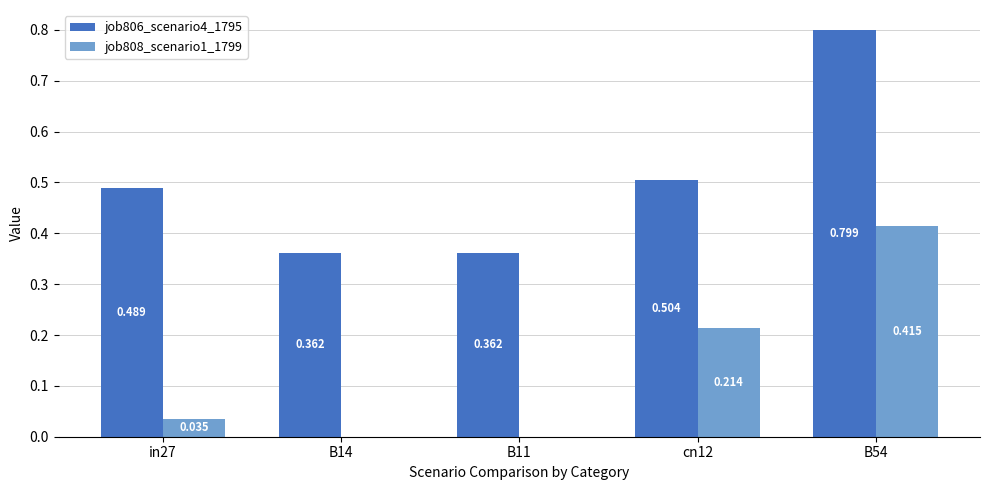

Is the value of job808_scenario1_1799 at B14 greater than the value of job806_scenario4_1795 at B54?

No